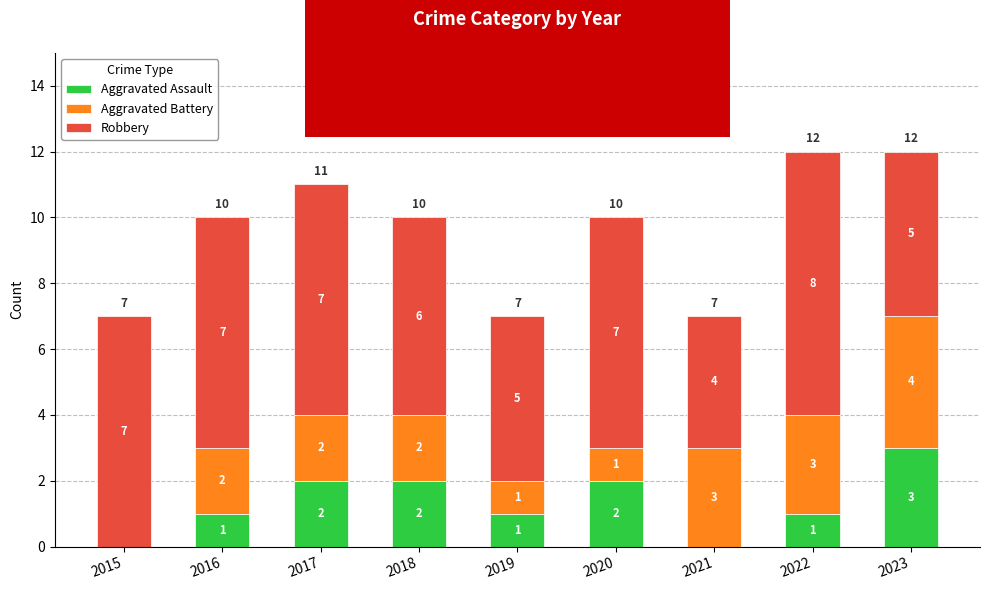

Reading right to left, transcribe the values for Aggravated Assault.

2023=3	2022=1	2021=0	2020=2	2019=1	2018=2	2017=2	2016=1	2015=0